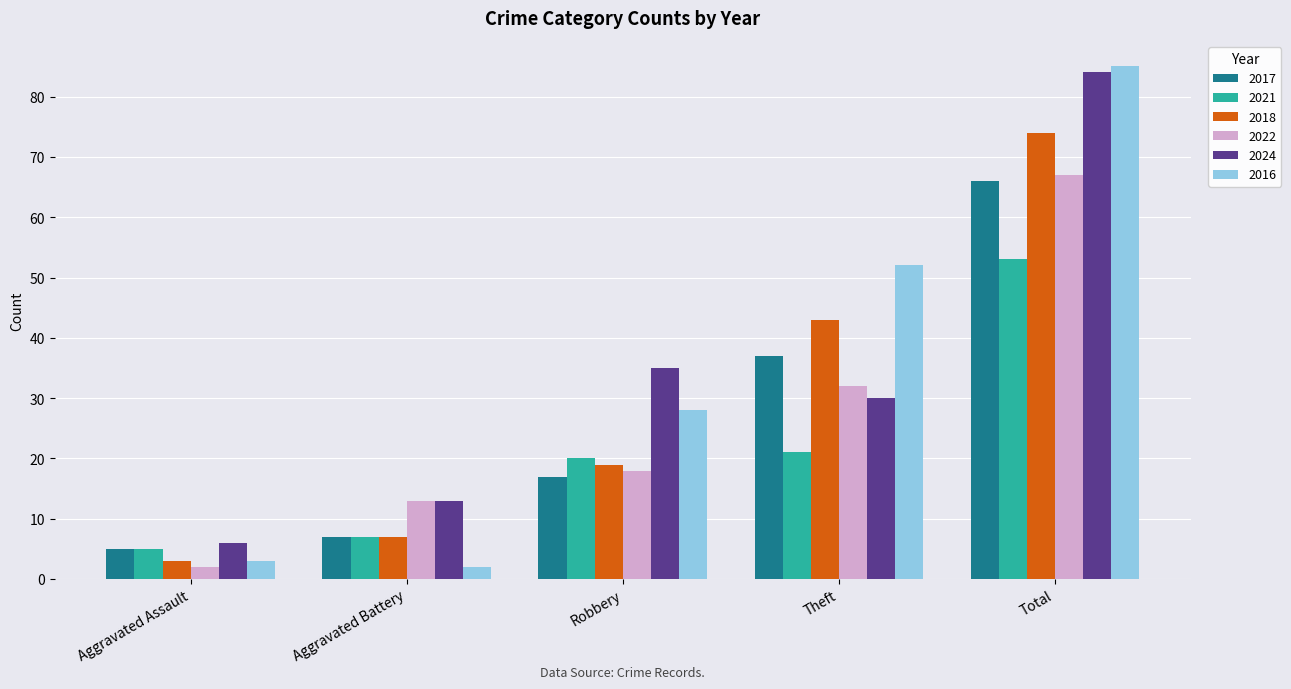

List the labels in order of 2017 value, smallest first.

Aggravated Assault, Aggravated Battery, Robbery, Theft, Total